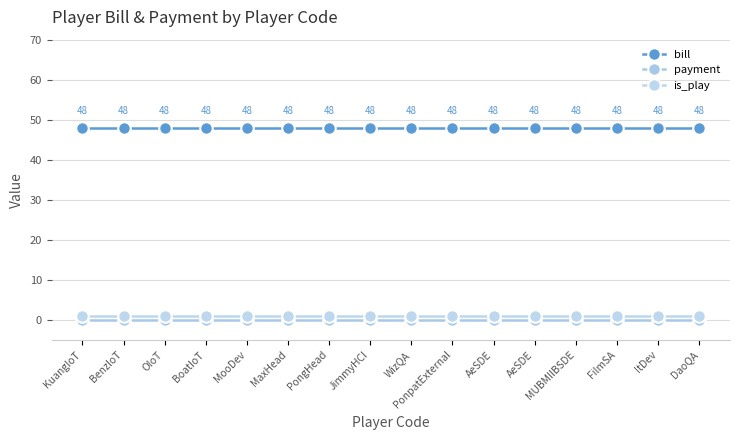

Is the value of bill at JimmyHCI greater than the value of payment at BenzIoT?

Yes